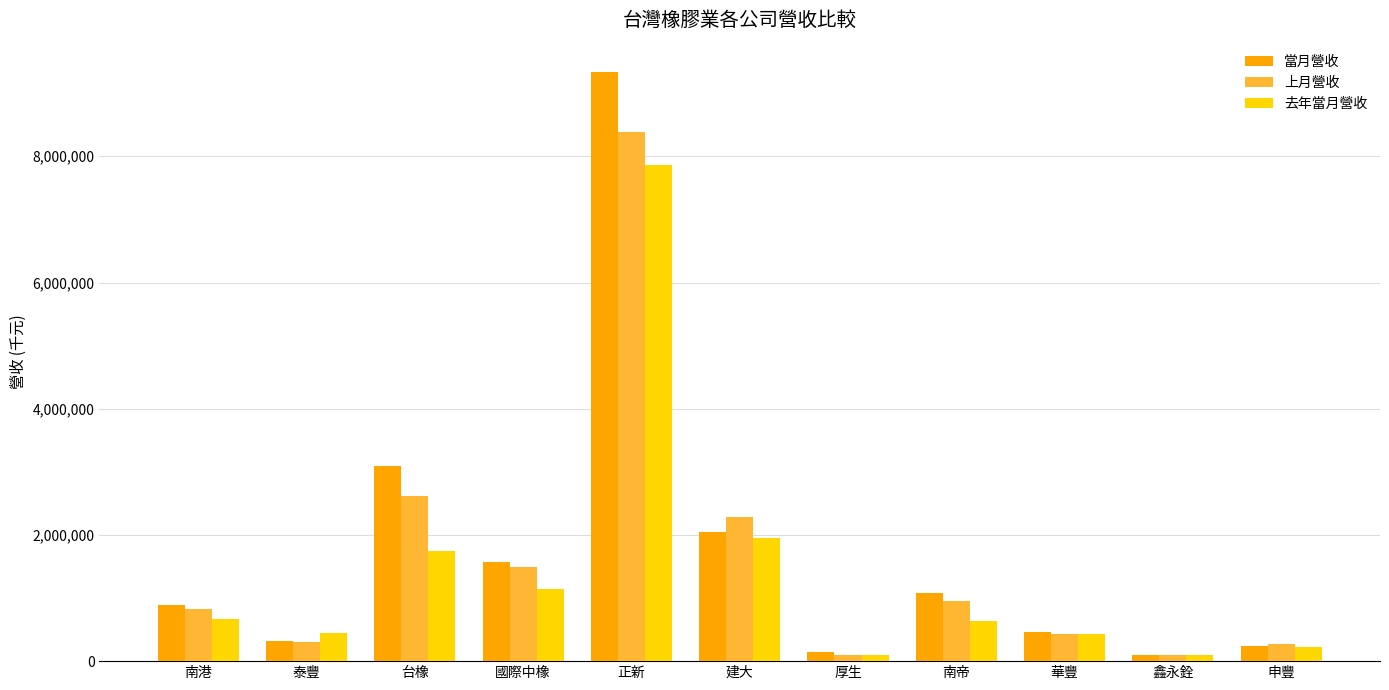

What is the difference between the second highest and minimum values in the 去年當月營收 series?

1862167